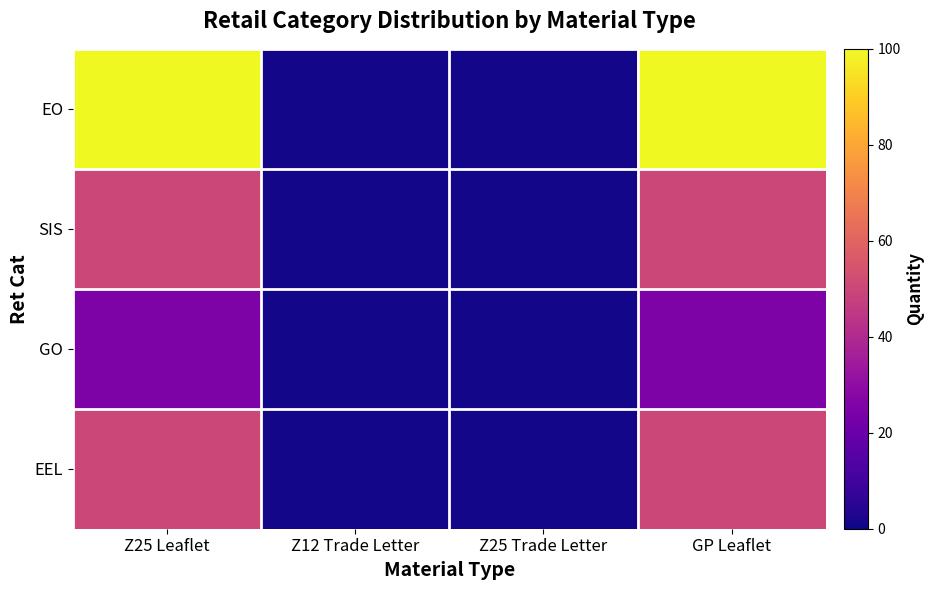

Rank the series at Z25 Trade Letter from lowest to highest value.

EO, SIS, GO, EEL